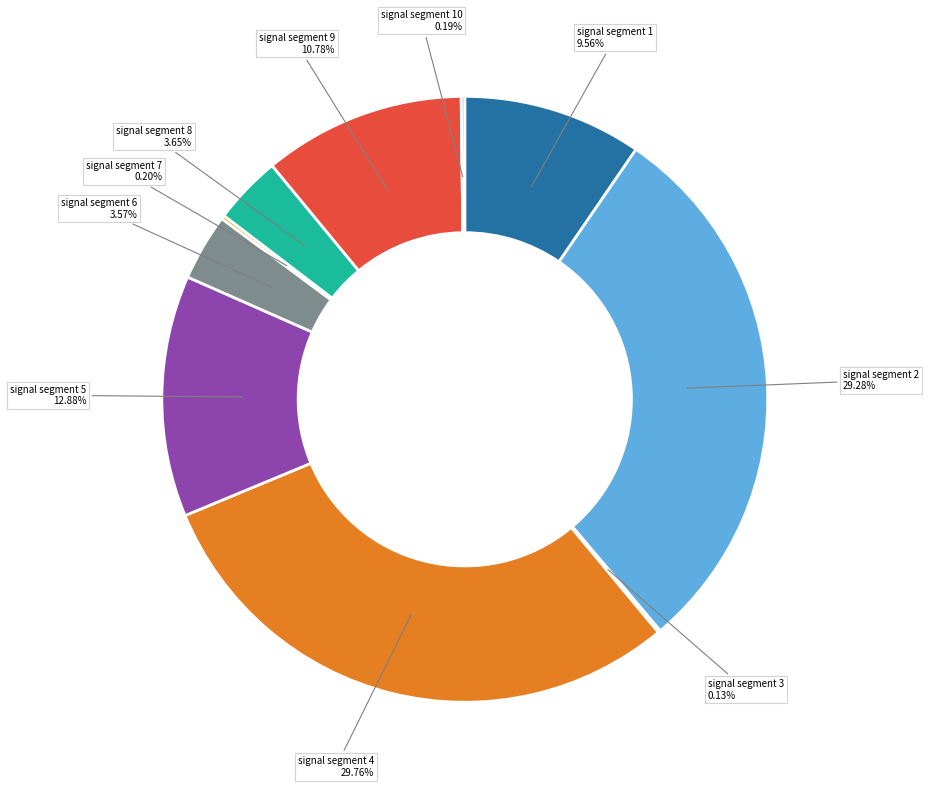

Is signal segment 6 the majority of the pie?

No